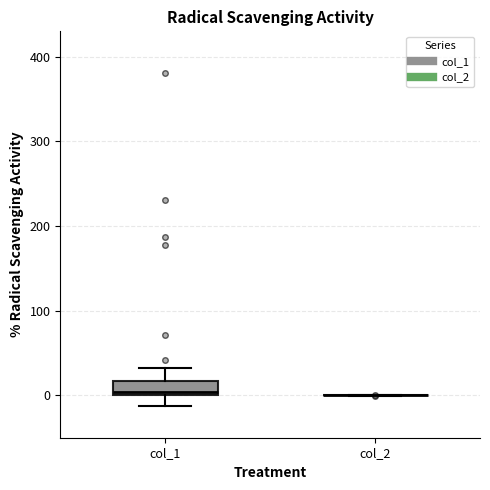

Reading left to right, read every box against the y-axis: the position of its median line, the range the box covers, and the ends of its whiskers. The values are not printed on the chart, so give them approximately, as read against the axis.

col_1: median 0 (just above the box's lower edge), box 0 to 20, whiskers -10 to 30
col_2: box collapsed to a line at 0, whiskers 0 to 0